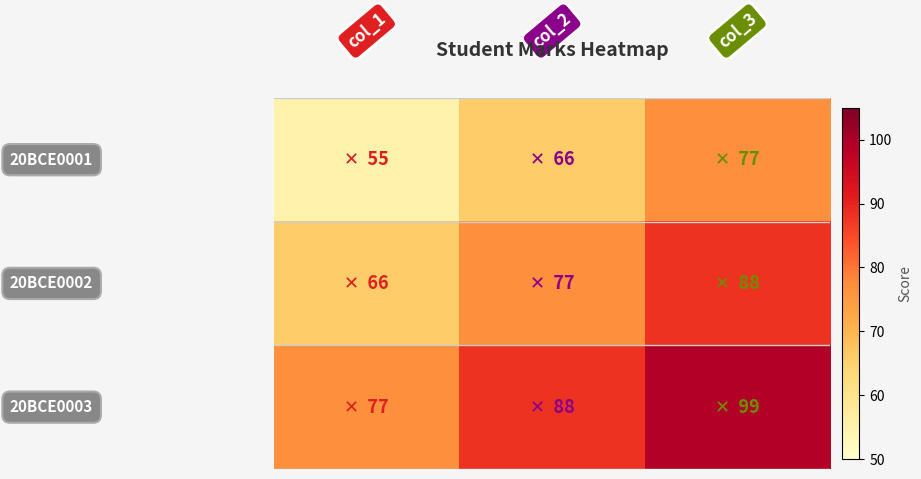

What is the smallest value displayed?

55